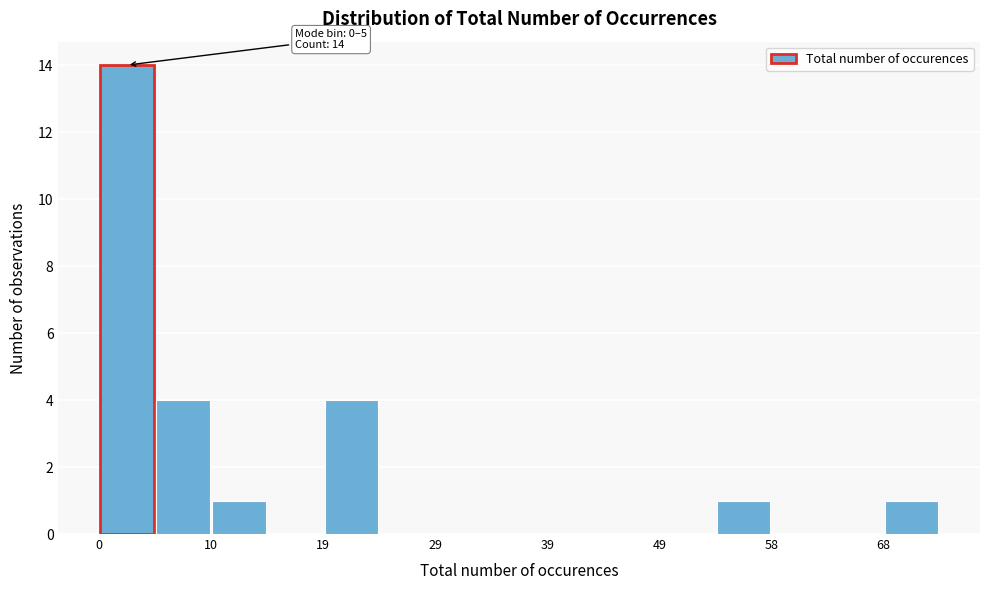

Over which range of the x-axis is the bar tallest?

0 to 5